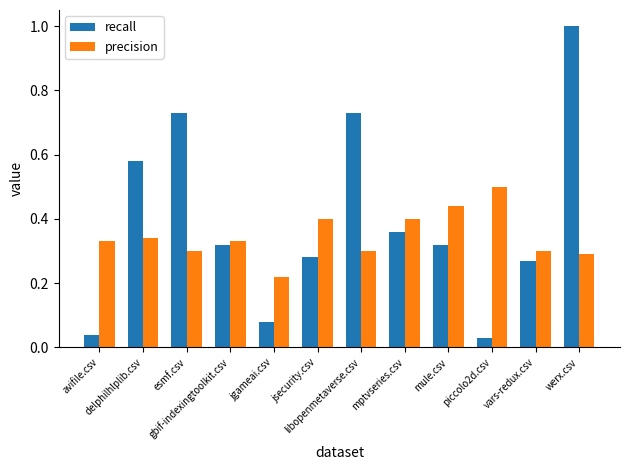

What is the difference between the maximum and minimum values in the recall series?

1.0